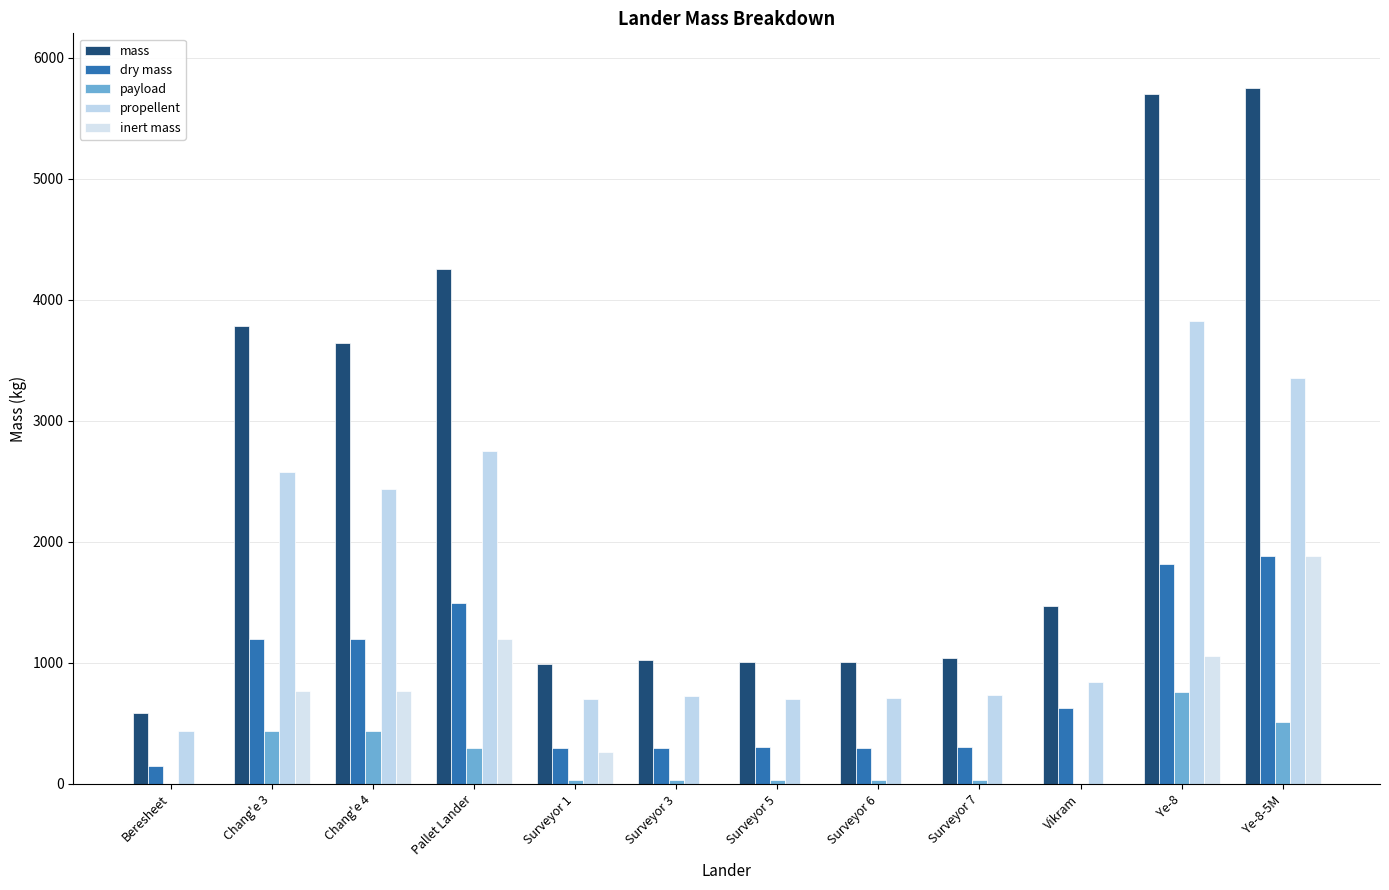

How many groups of bars are there?

12